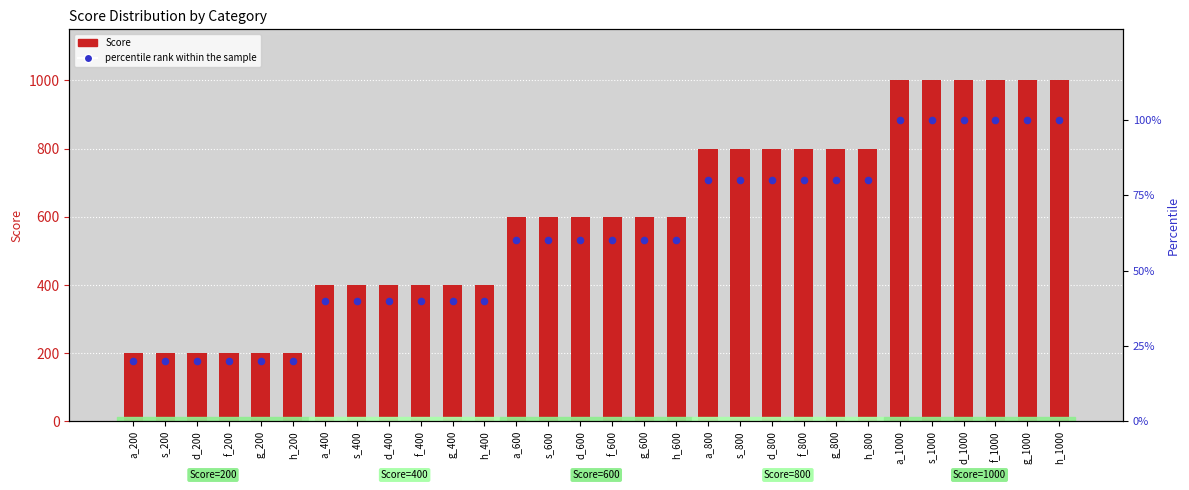

Which series reaches the minimum Y coordinate?

percentile rank within the sample